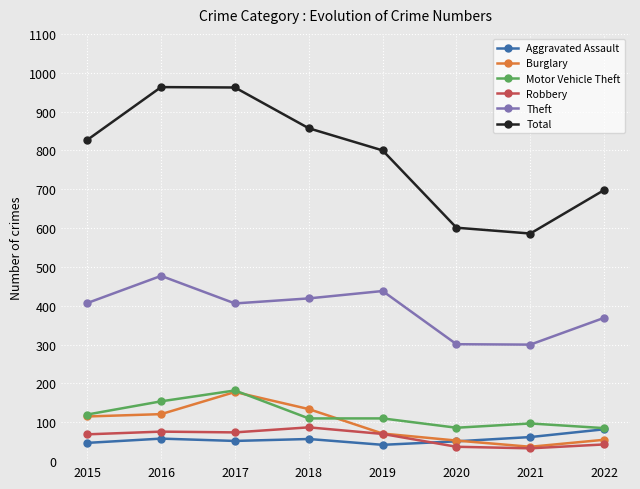

What is the difference between the highest and lowest values at 2021?

553